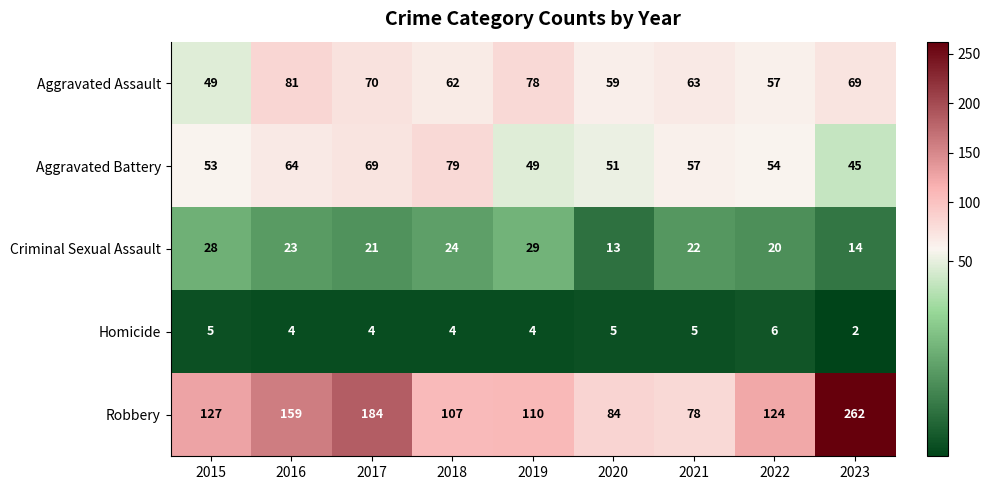

At which category is the sum across all series the highest?

2023